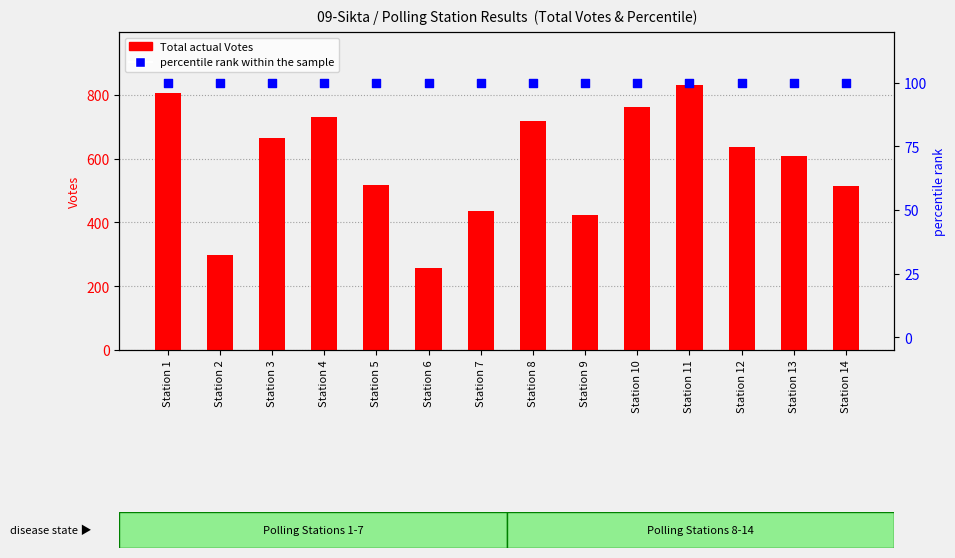

What are all the series names shown in the legend?

Total actual Votes, percentile rank within the sample